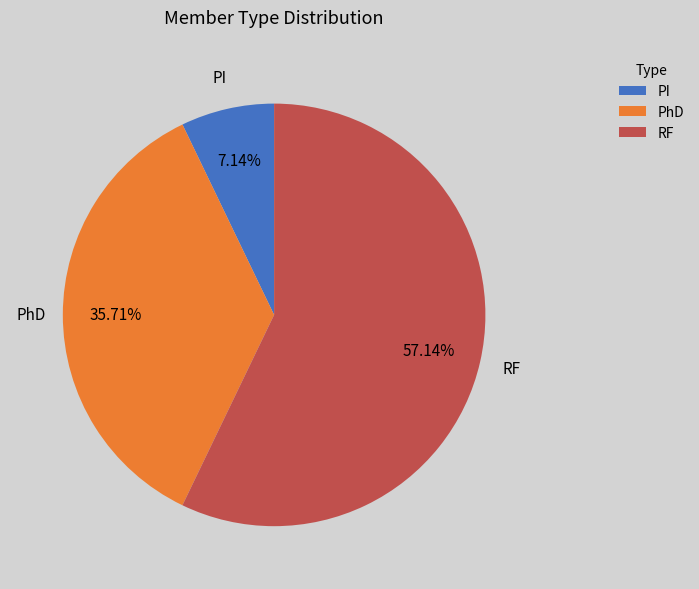

To the nearest percent, what portion does PhD represent?

36%